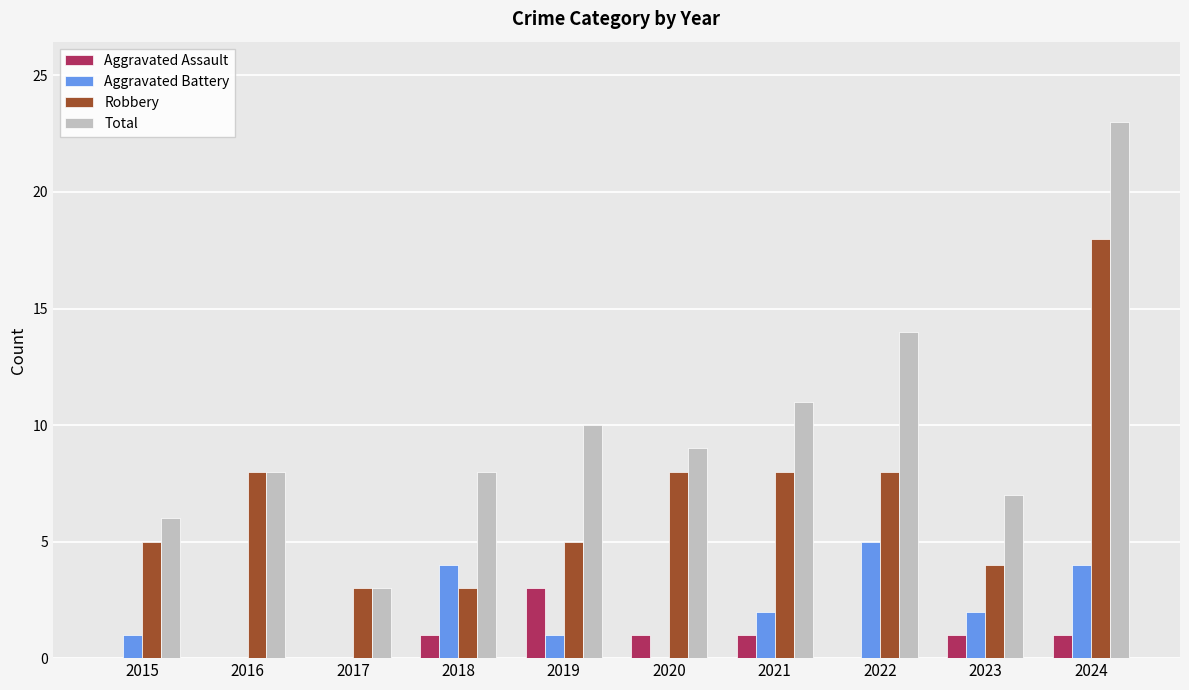

What is the approximate value of Robbery at 2018?

3